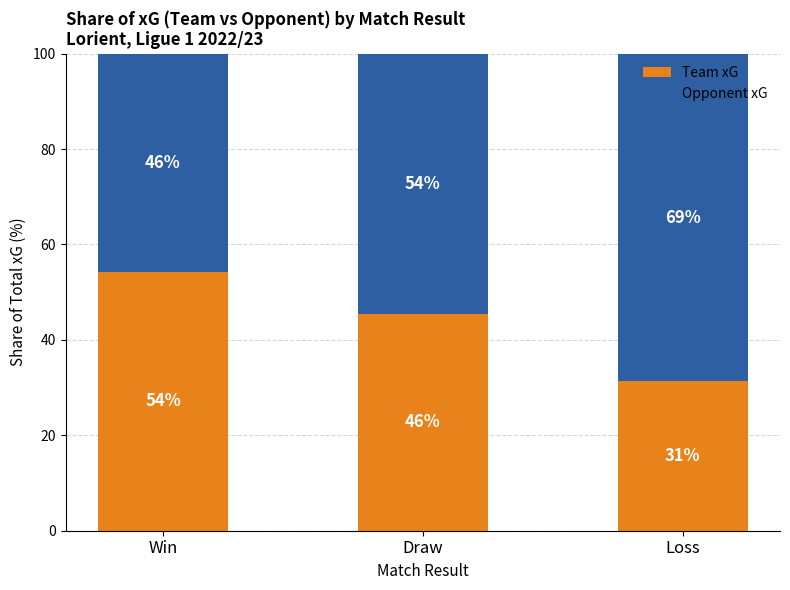

At how many categories does at least one series exceed 56?

1